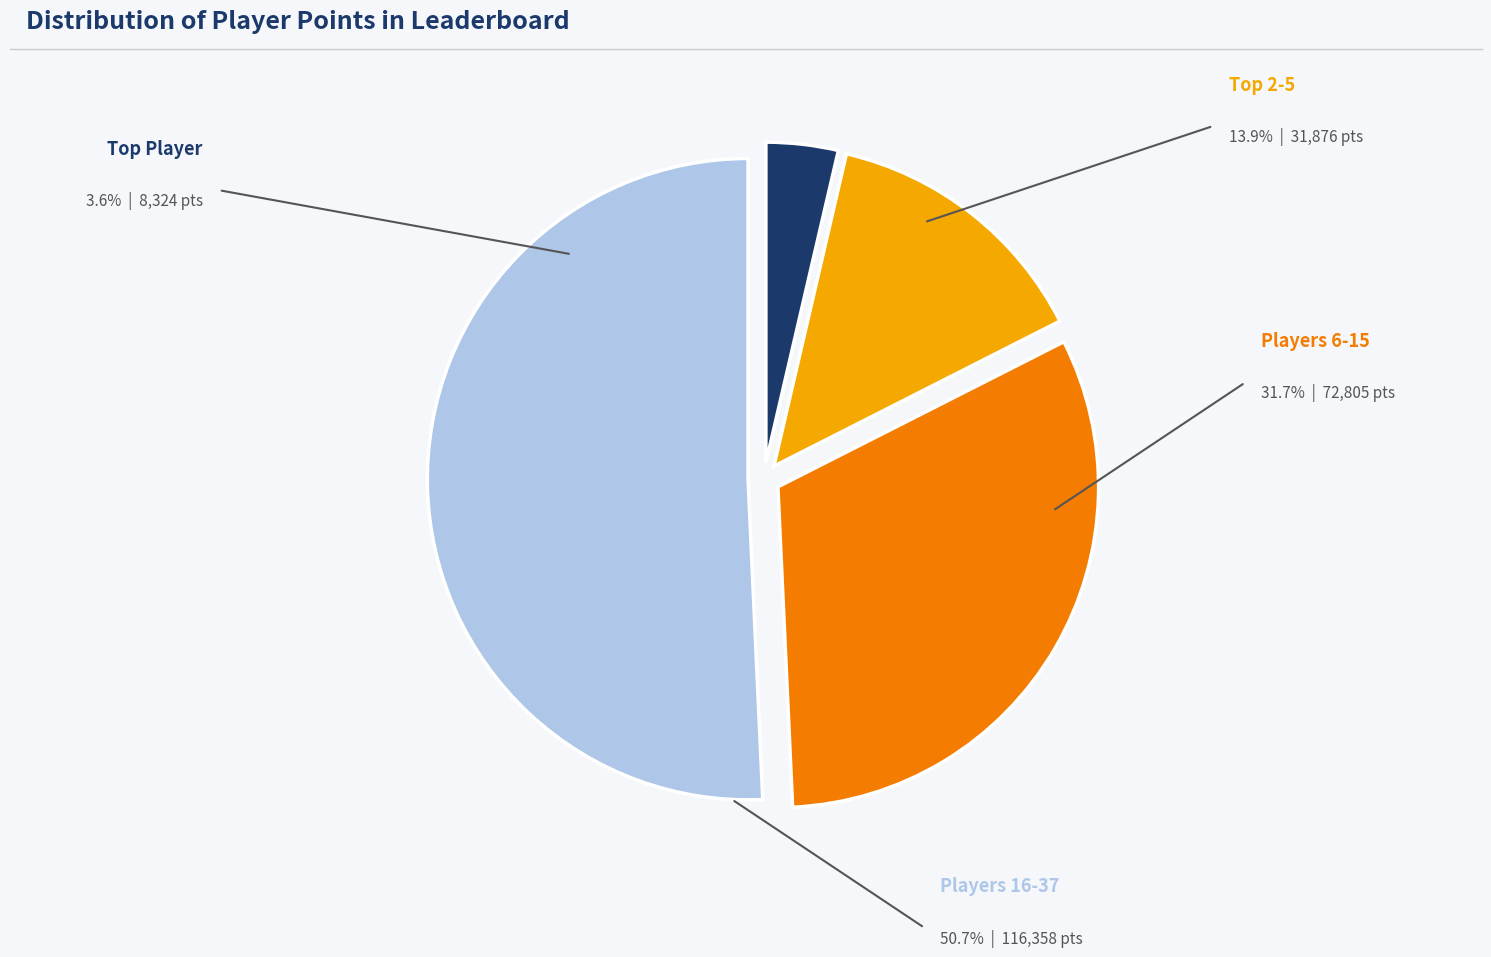

Is there a majority slice in this chart?

Yes